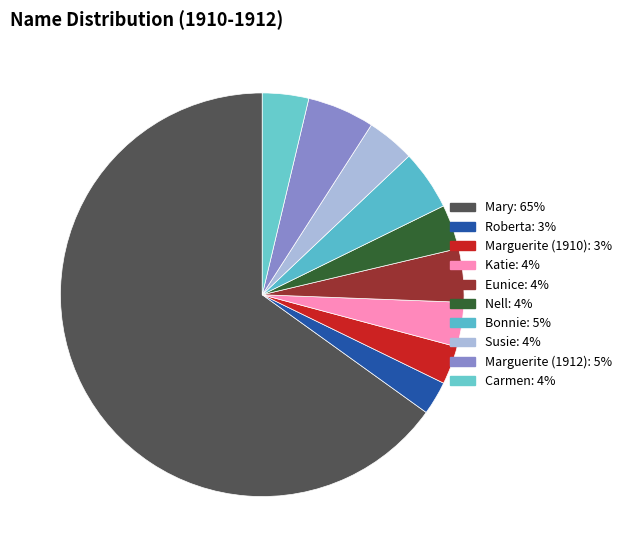

Which category has the smallest portion of the pie?

Roberta